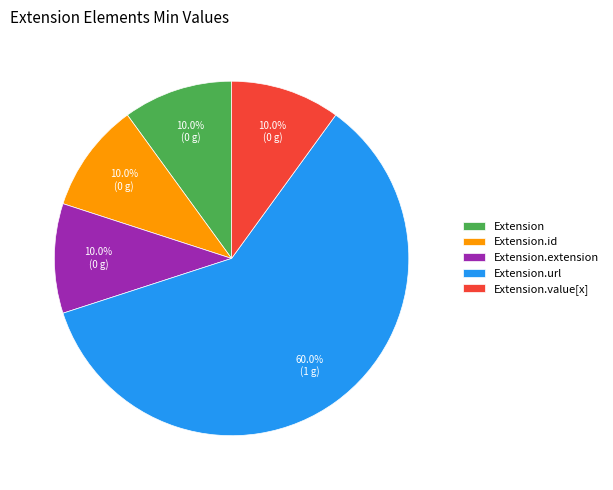

How much of the chart is everything except Extension?

90.0%